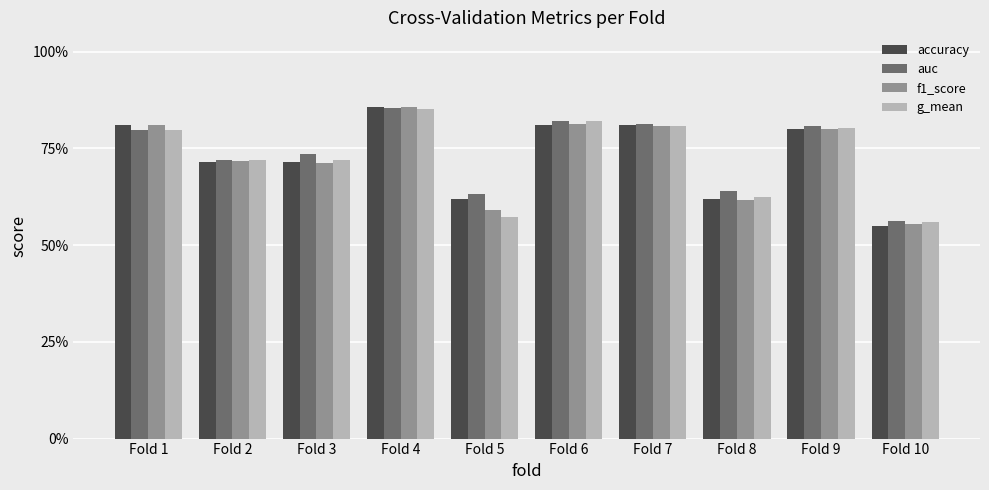

Is it true that auc equals 0.2 at Fold 7?

False